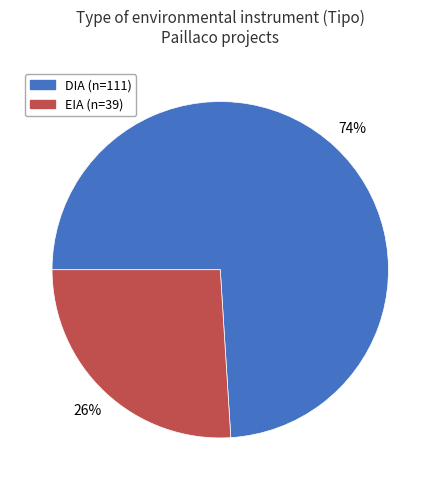

Is it true that EIA is 17% of the pie?

False